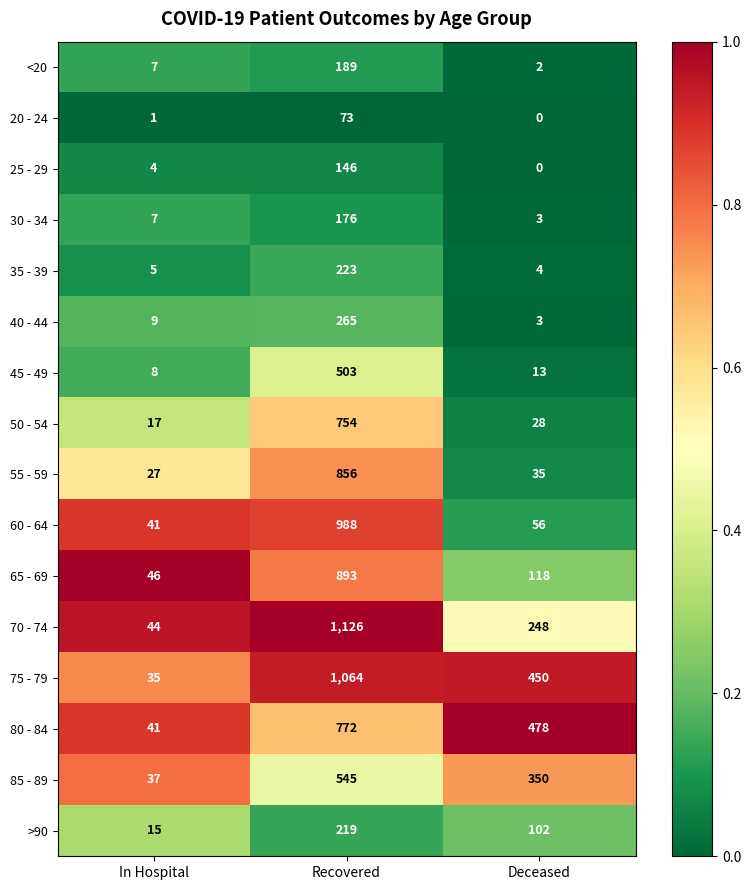

Which category has the highest value across all series?

Recovered